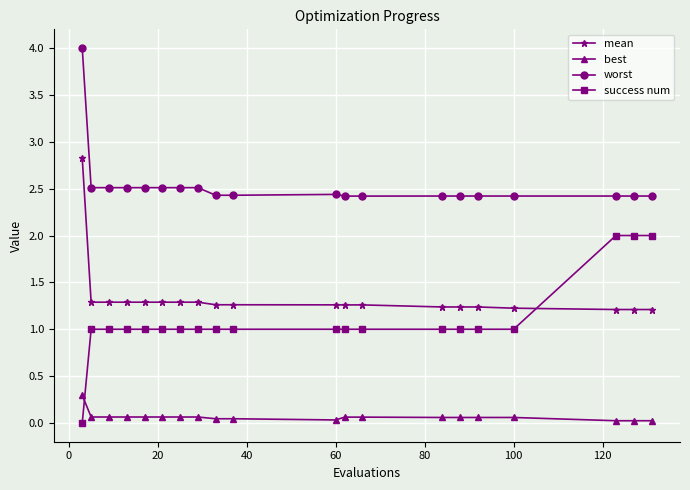

What is the highest value of the worst series?

4.0